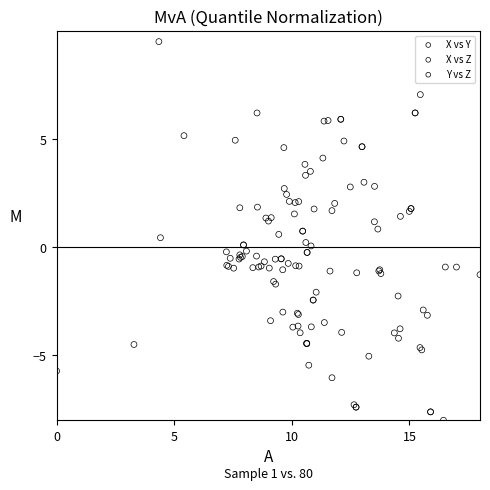

Which series reaches the maximum Y coordinate?

X vs Y